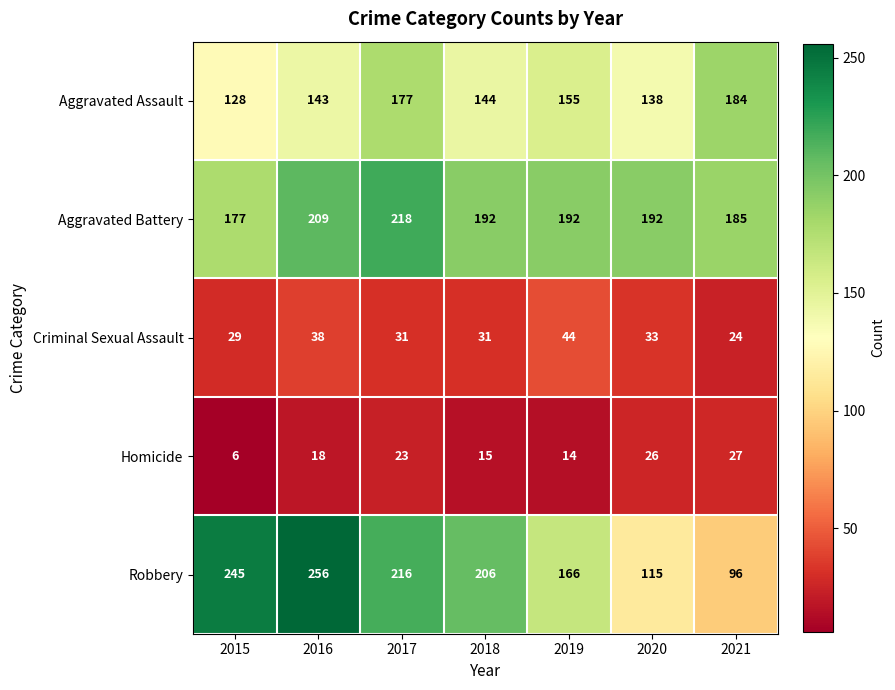

What is the spread (max minus min) of values at 2020?

166